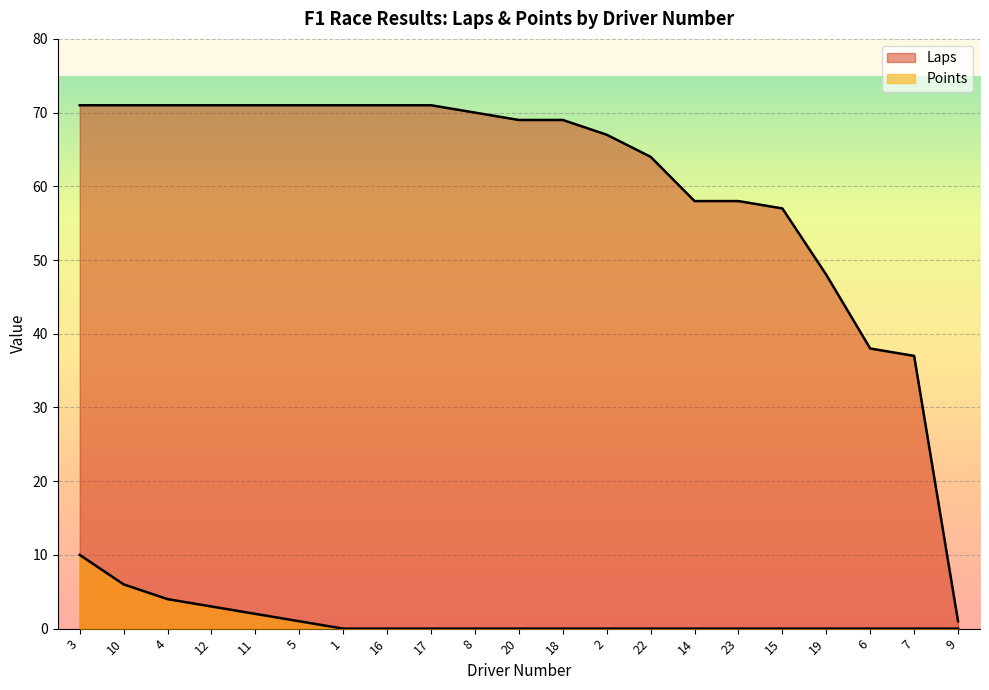

Rank the series by their maximum value, from lowest to highest.

Points, Laps